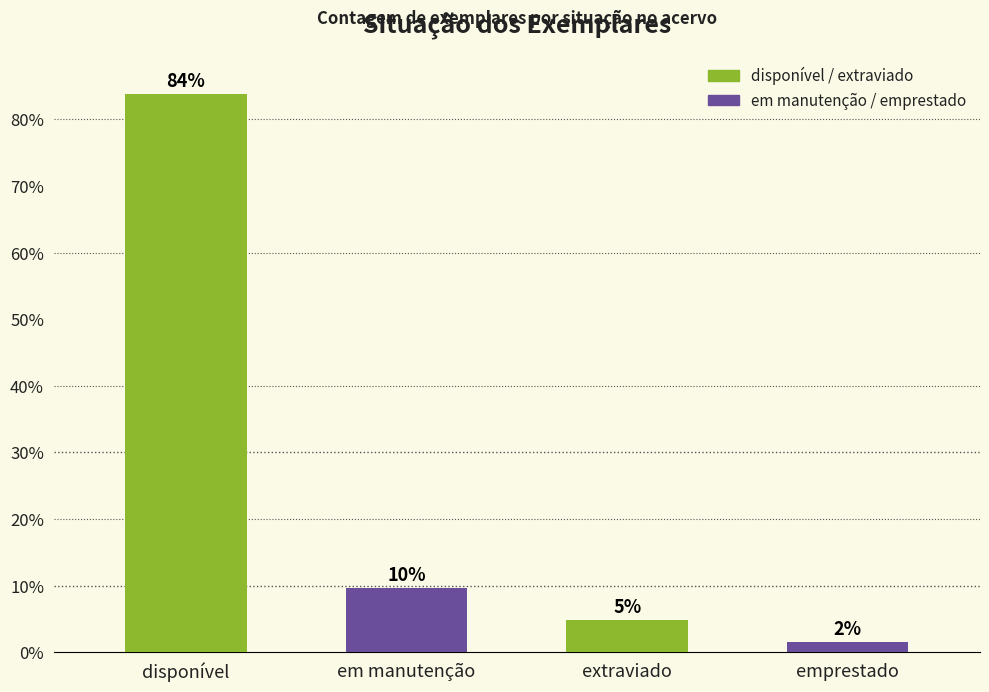

What position from the right is em manutenção?

3